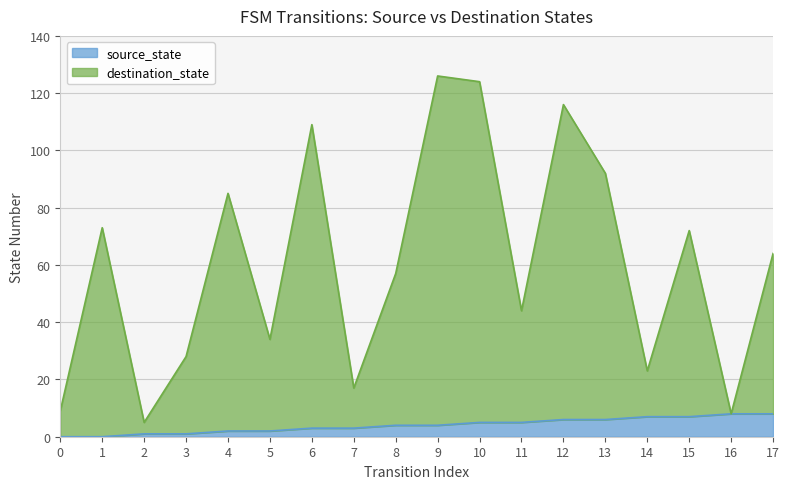

Between 6 and 12, which series saw the biggest shift?

destination_state